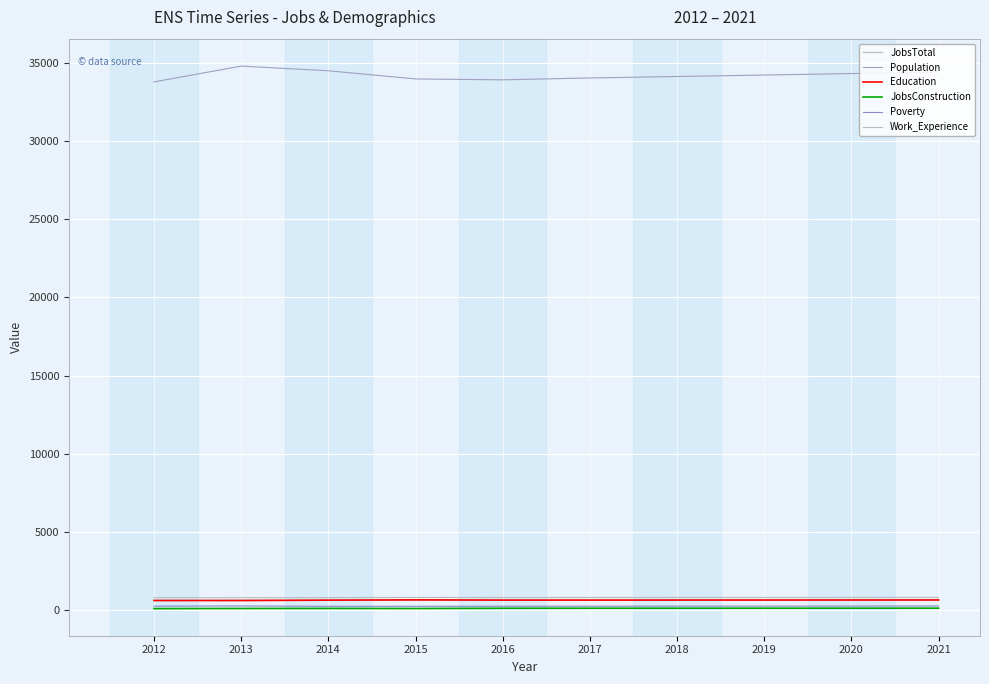

The Population series shows 33812 at 2012. True or false?

True